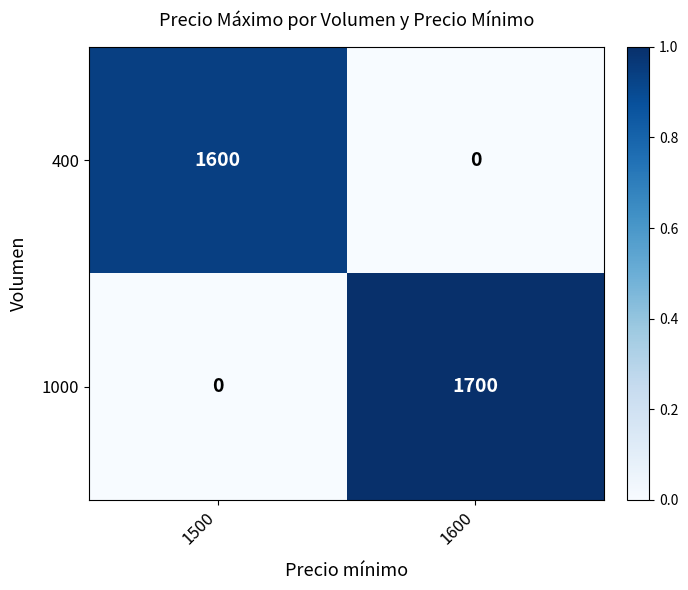

How many categories are shown in the chart?

2